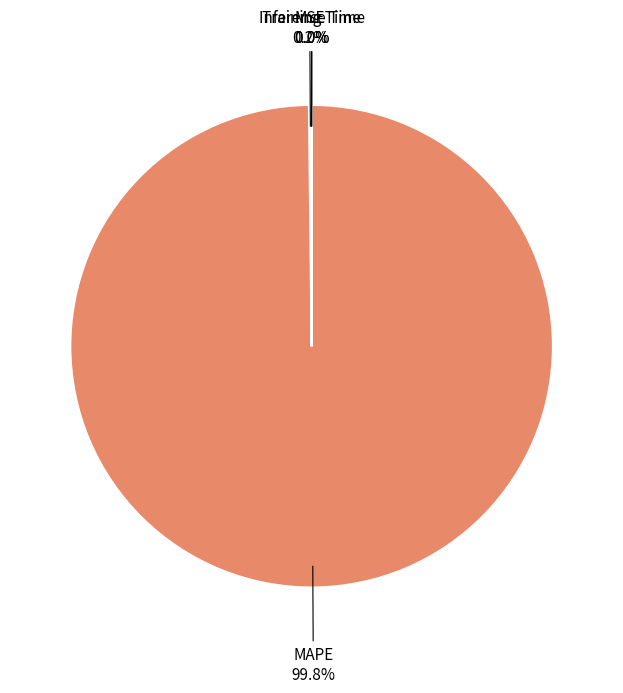

Which slice represents more than half of the pie?

MAPE